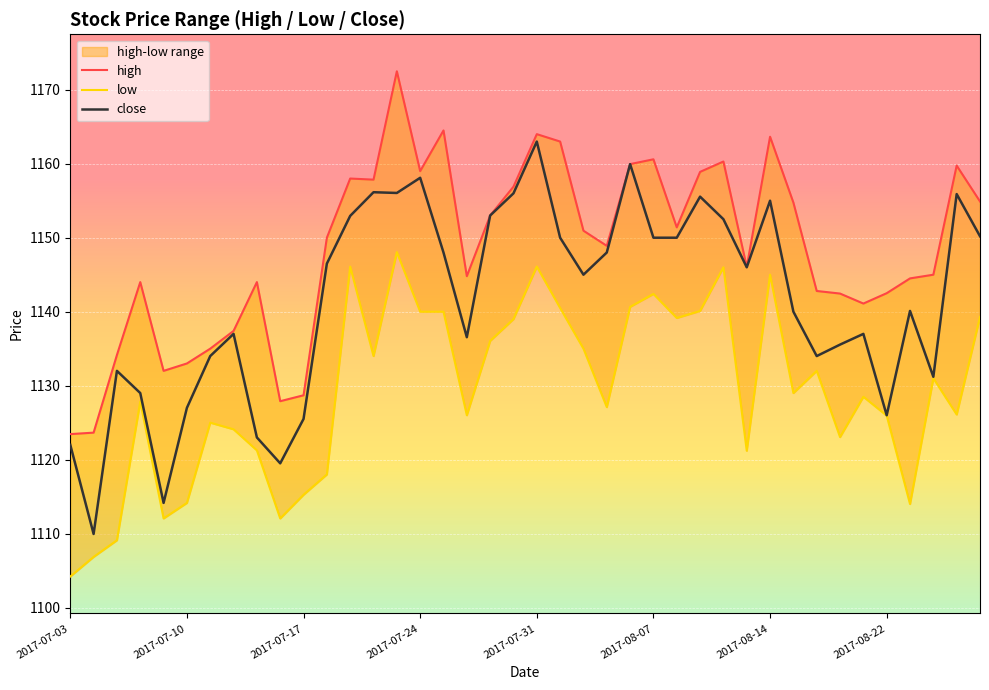

What is the lowest value of the close series?

1110.0